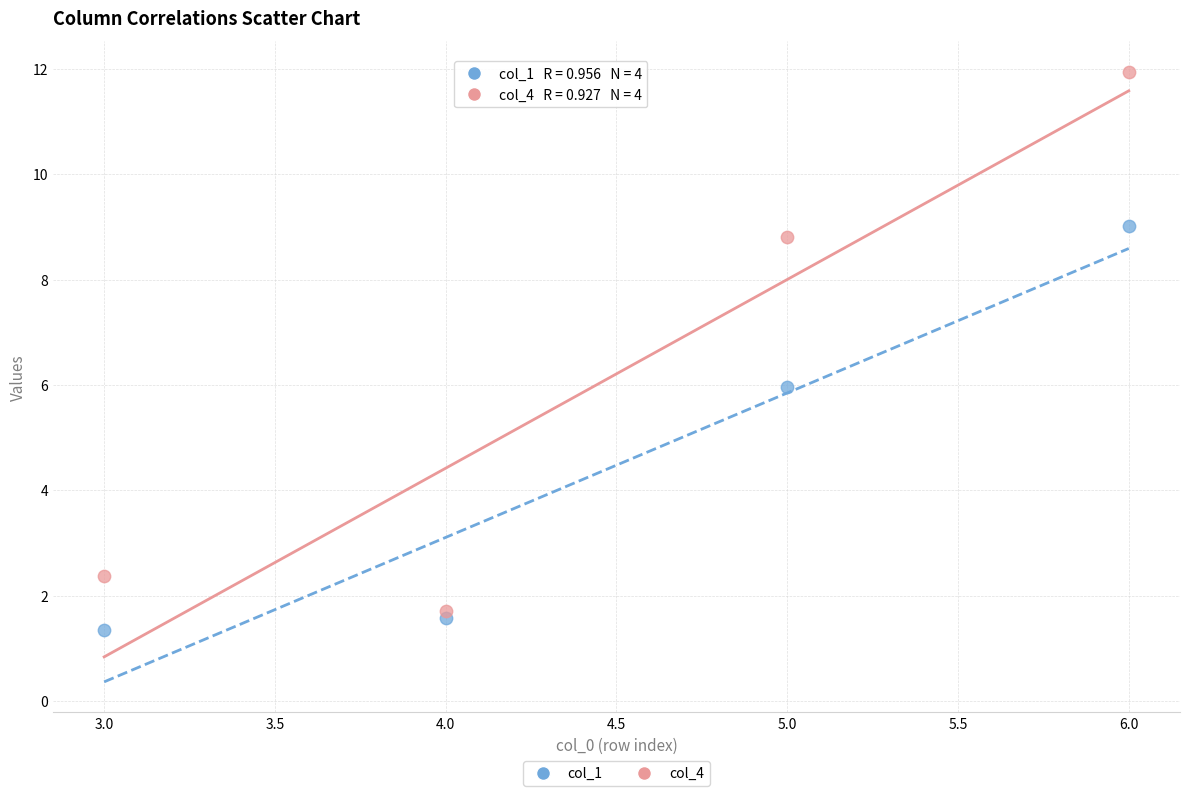

What are all the series names shown in the legend?

col_1, col_4